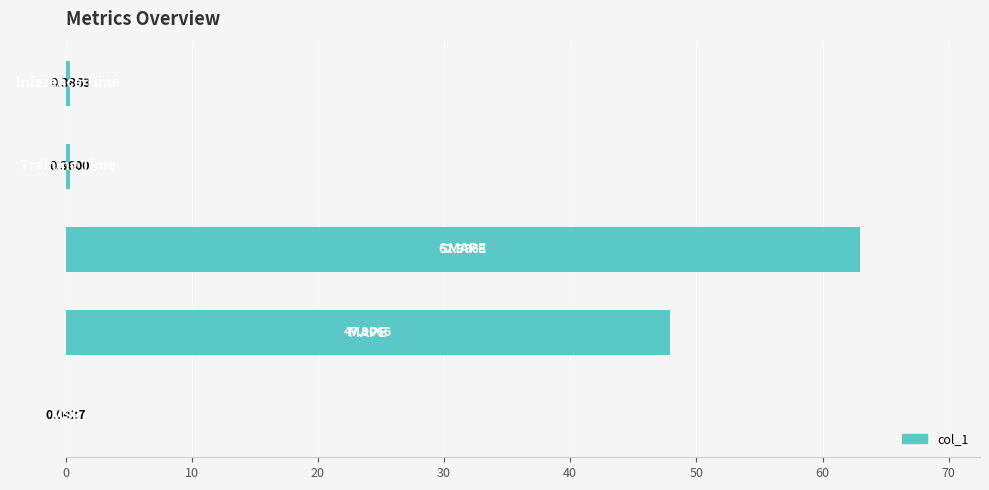

What is the sum of all values?

111.7